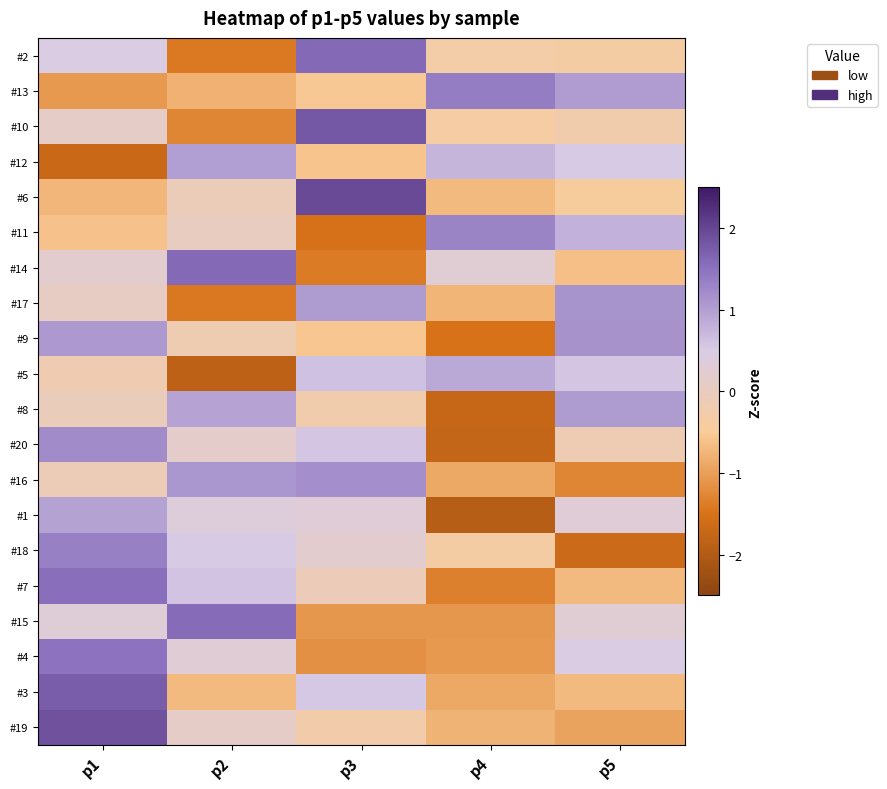

What is the difference between the highest and lowest values at p1?

3.5